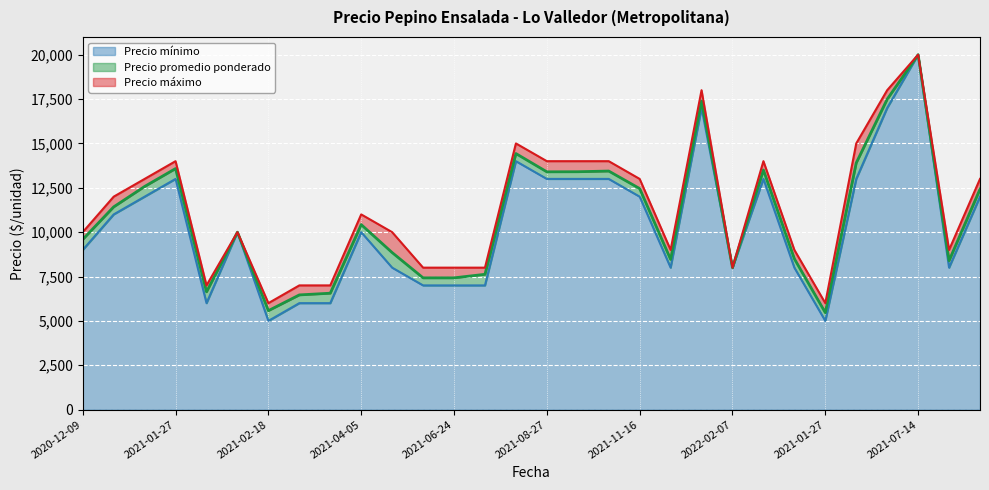

True or false: Precio promedio ponderado and Precio minimo cross at least once.

False